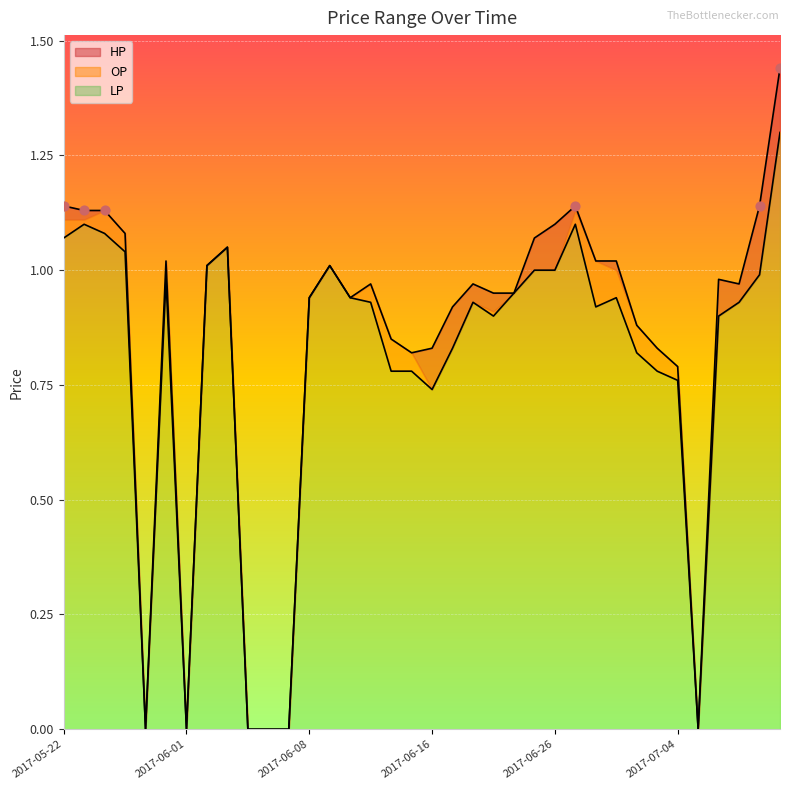

Is the value of OP at 2017-06-23 greater than the value of HP at 2017-06-28?

No